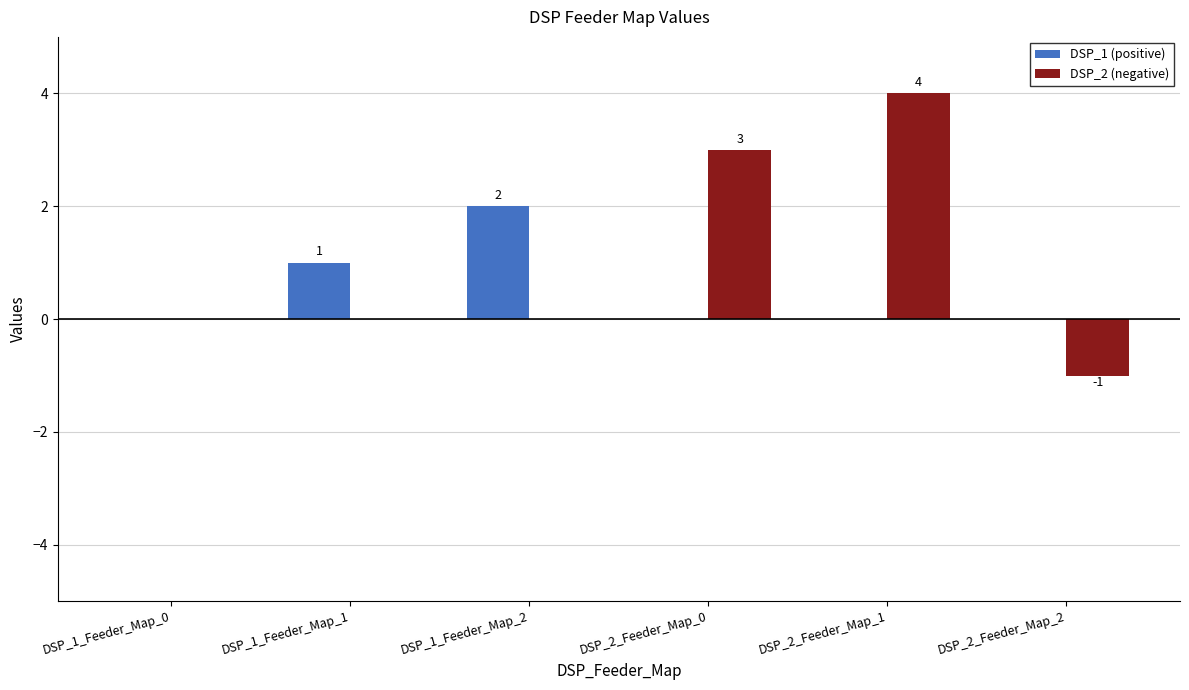

Which series has the largest total across all categories?

DSP_2 (negative)